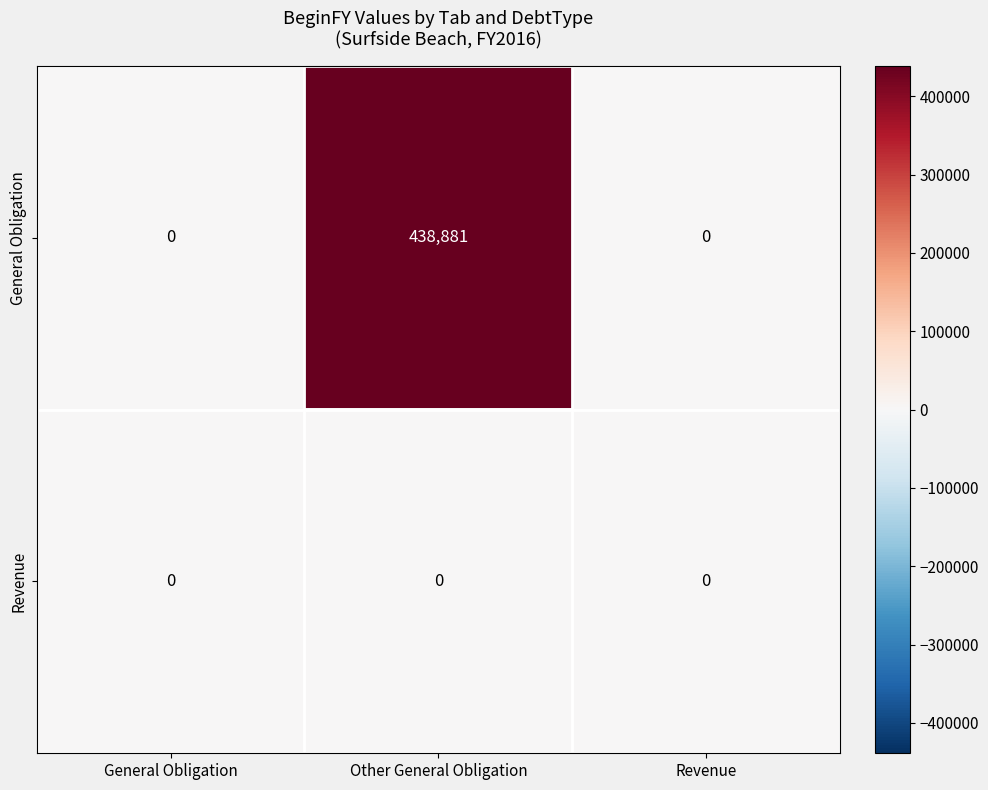

Reading left to right, list all the values displayed in this chart.

General Obligation: General Obligation=0	Other General Obligation=438881	Revenue=0
Revenue: General Obligation=0	Other General Obligation=0	Revenue=0